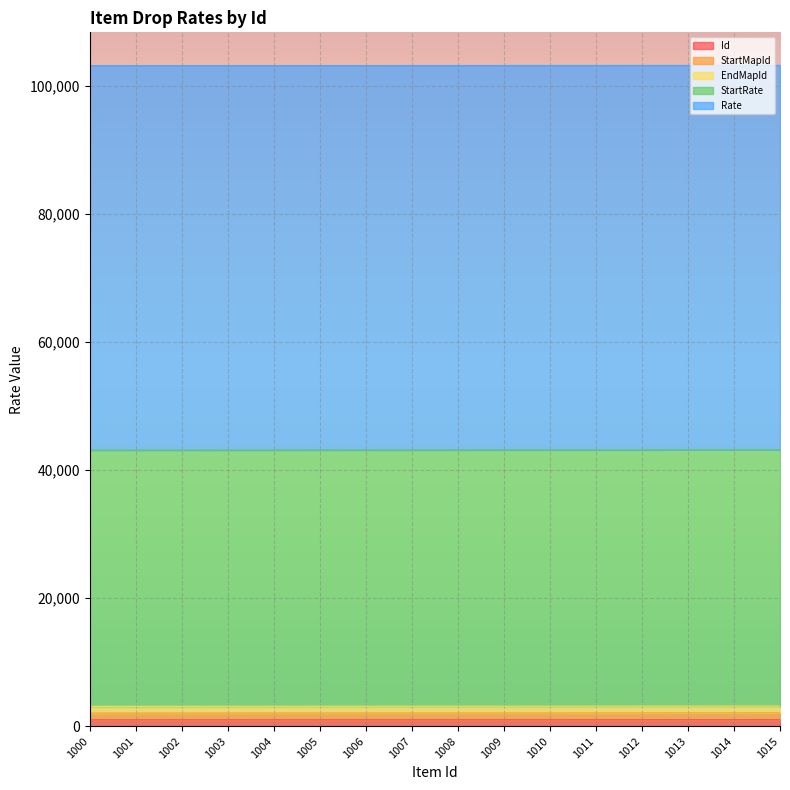

Which has a higher value, 1009 or 1001?

1009